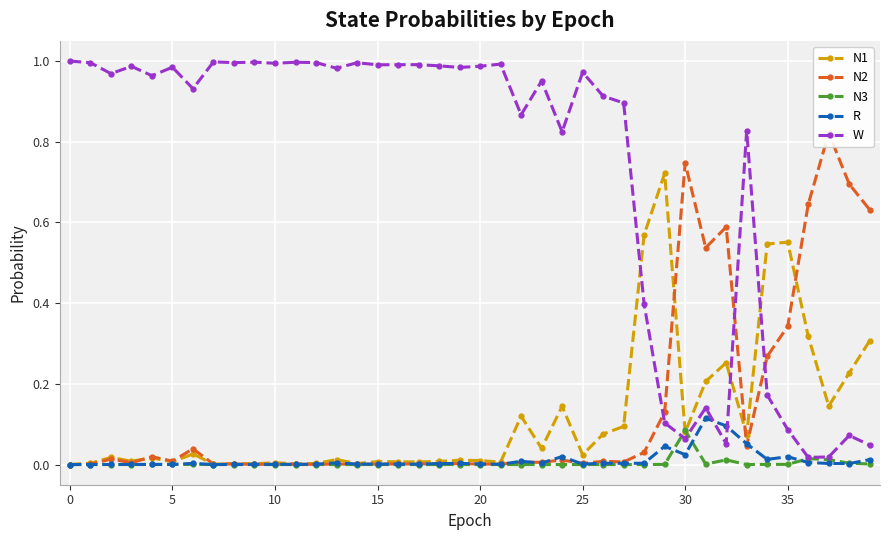

Which series ends up on top after the final intersection of R and N3?

R